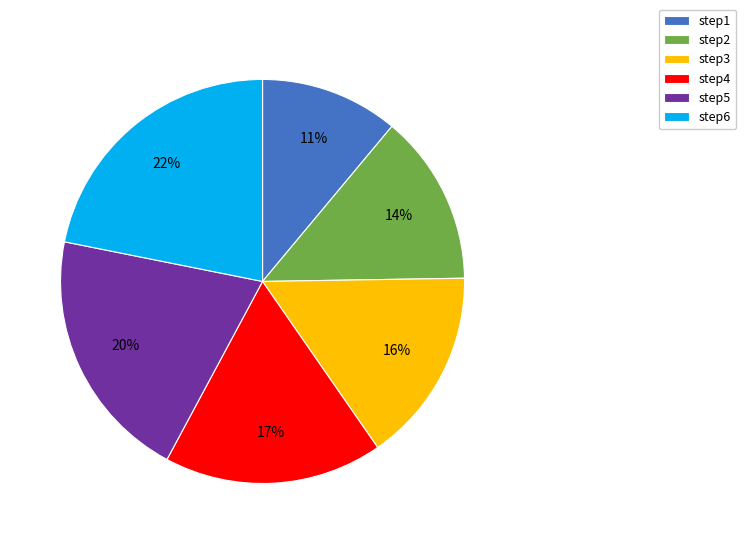

What is the ratio of the value at step1 to the value at step6?

0.5